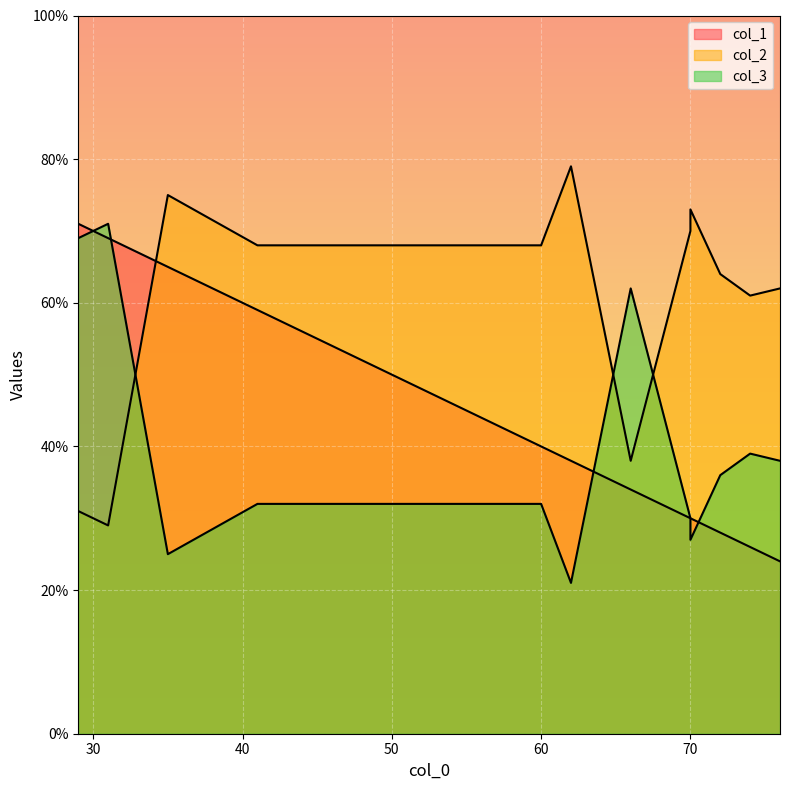

How many lines are shown in the chart?

3